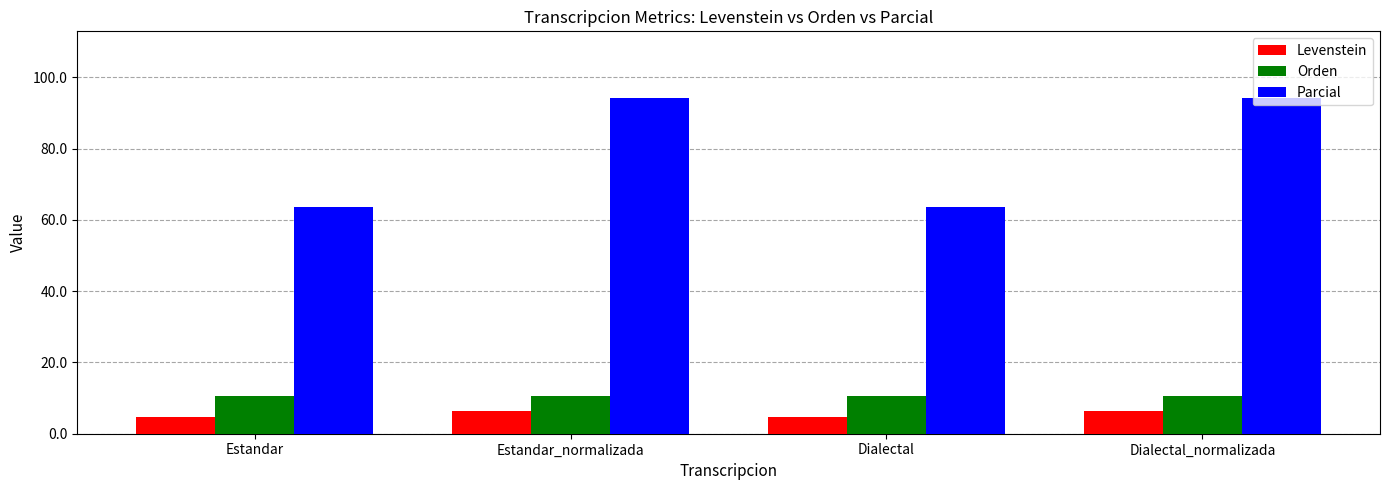

What are all the series names shown in the legend?

Levenstein, Orden, Parcial